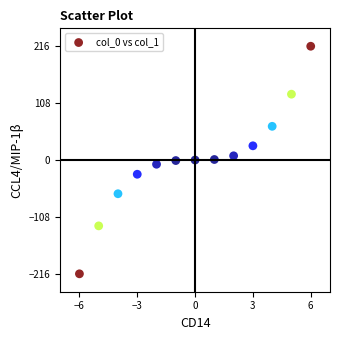

What is the range of Y values (max minus min)?

432